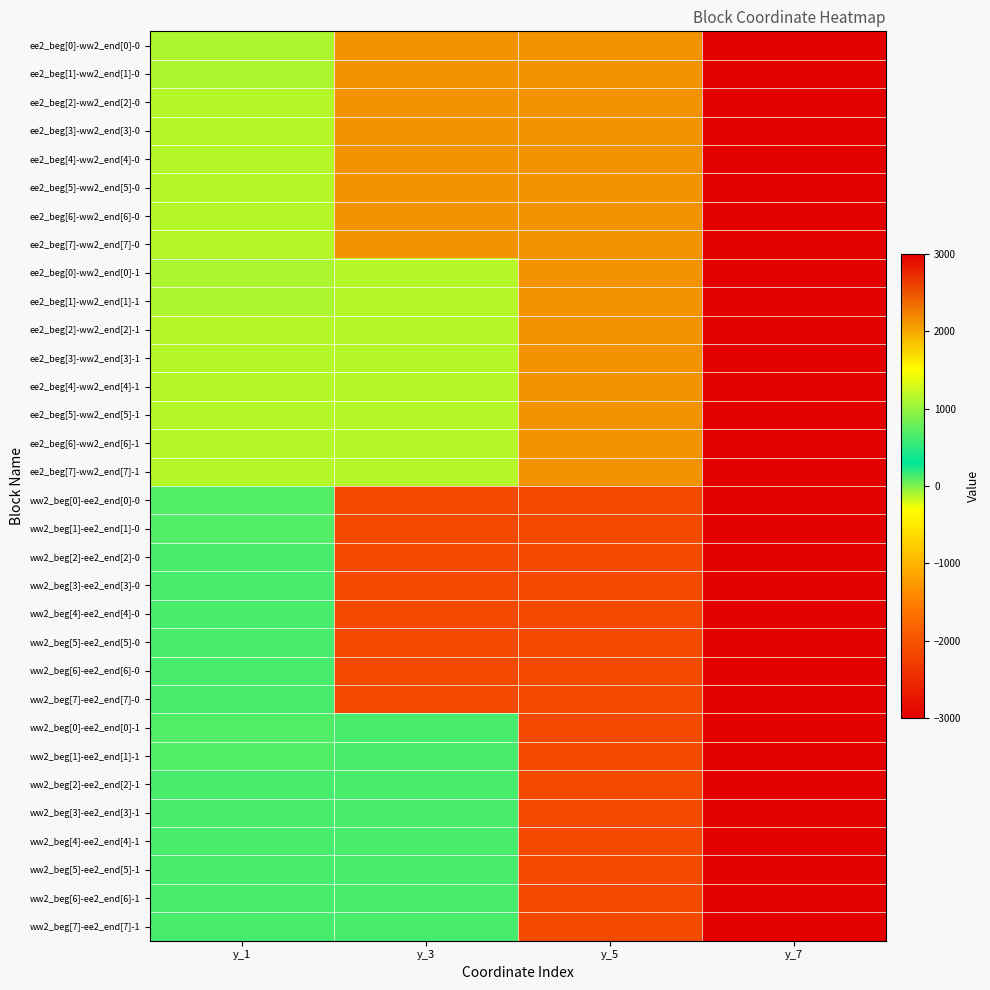

Reading left to right, transcribe all the data shown in this chart.

ee2_beg[0]-ww2_end[0]-0: y_1=-116	y_3=2116	y_5=2124	y_7=-3000
ee2_beg[1]-ww2_end[1]-0: y_1=-117	y_3=2117	y_5=2125	y_7=-3000
ee2_beg[2]-ww2_end[2]-0: y_1=-118	y_3=2118	y_5=2126	y_7=-3000
ee2_beg[3]-ww2_end[3]-0: y_1=-119	y_3=2119	y_5=2127	y_7=-3000
ee2_beg[4]-ww2_end[4]-0: y_1=-120	y_3=2120	y_5=2128	y_7=-3000
ee2_beg[5]-ww2_end[5]-0: y_1=-121	y_3=2121	y_5=2129	y_7=-3000
ee2_beg[6]-ww2_end[6]-0: y_1=-122	y_3=2122	y_5=2130	y_7=-3000
ee2_beg[7]-ww2_end[7]-0: y_1=-123	y_3=2123	y_5=2131	y_7=-3000
ee2_beg[0]-ww2_end[0]-1: y_1=-116	y_3=-124	y_5=2124	y_7=3000
ee2_beg[1]-ww2_end[1]-1: y_1=-117	y_3=-125	y_5=2125	y_7=3000
ee2_beg[2]-ww2_end[2]-1: y_1=-118	y_3=-126	y_5=2126	y_7=3000
ee2_beg[3]-ww2_end[3]-1: y_1=-119	y_3=-127	y_5=2127	y_7=3000
ee2_beg[4]-ww2_end[4]-1: y_1=-120	y_3=-128	y_5=2128	y_7=3000
ee2_beg[5]-ww2_end[5]-1: y_1=-121	y_3=-129	y_5=2129	y_7=3000
ee2_beg[6]-ww2_end[6]-1: y_1=-122	y_3=-130	y_5=2130	y_7=3000
ee2_beg[7]-ww2_end[7]-1: y_1=-123	y_3=-131	y_5=2131	y_7=3000
ww2_beg[0]-ee2_end[0]-0: y_1=116	y_3=-2116	y_5=-2124	y_7=3000
ww2_beg[1]-ee2_end[1]-0: y_1=117	y_3=-2117	y_5=-2125	y_7=3000
ww2_beg[2]-ee2_end[2]-0: y_1=118	y_3=-2118	y_5=-2126	y_7=3000
ww2_beg[3]-ee2_end[3]-0: y_1=119	y_3=-2119	y_5=-2127	y_7=3000
ww2_beg[4]-ee2_end[4]-0: y_1=120	y_3=-2120	y_5=-2128	y_7=3000
ww2_beg[5]-ee2_end[5]-0: y_1=121	y_3=-2121	y_5=-2129	y_7=3000
ww2_beg[6]-ee2_end[6]-0: y_1=122	y_3=-2122	y_5=-2130	y_7=3000
ww2_beg[7]-ee2_end[7]-0: y_1=123	y_3=-2123	y_5=-2131	y_7=3000
ww2_beg[0]-ee2_end[0]-1: y_1=116	y_3=124	y_5=-2124	y_7=-3000
ww2_beg[1]-ee2_end[1]-1: y_1=117	y_3=125	y_5=-2125	y_7=-3000
ww2_beg[2]-ee2_end[2]-1: y_1=118	y_3=126	y_5=-2126	y_7=-3000
ww2_beg[3]-ee2_end[3]-1: y_1=119	y_3=127	y_5=-2127	y_7=-3000
ww2_beg[4]-ee2_end[4]-1: y_1=120	y_3=128	y_5=-2128	y_7=-3000
ww2_beg[5]-ee2_end[5]-1: y_1=121	y_3=129	y_5=-2129	y_7=-3000
ww2_beg[6]-ee2_end[6]-1: y_1=122	y_3=130	y_5=-2130	y_7=-3000
ww2_beg[7]-ee2_end[7]-1: y_1=123	y_3=131	y_5=-2131	y_7=-3000